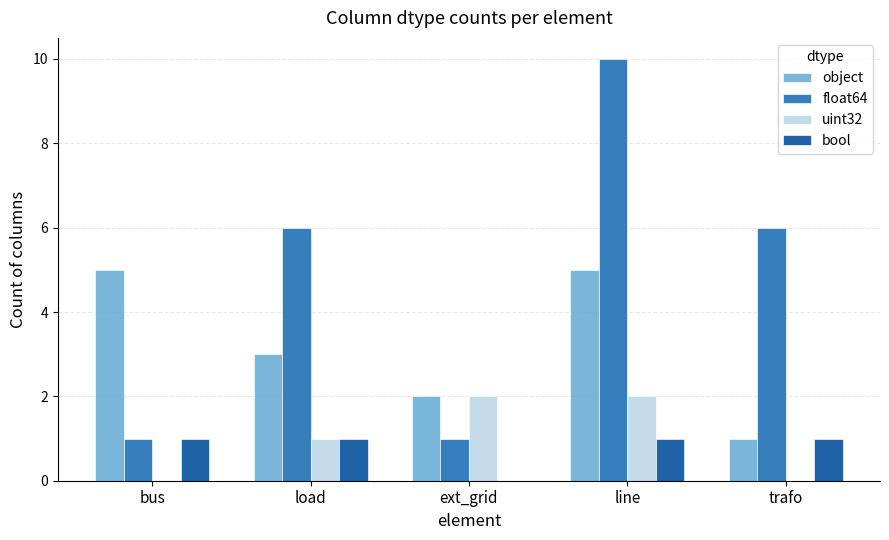

Where is uint32 nearest to the value 1?

load